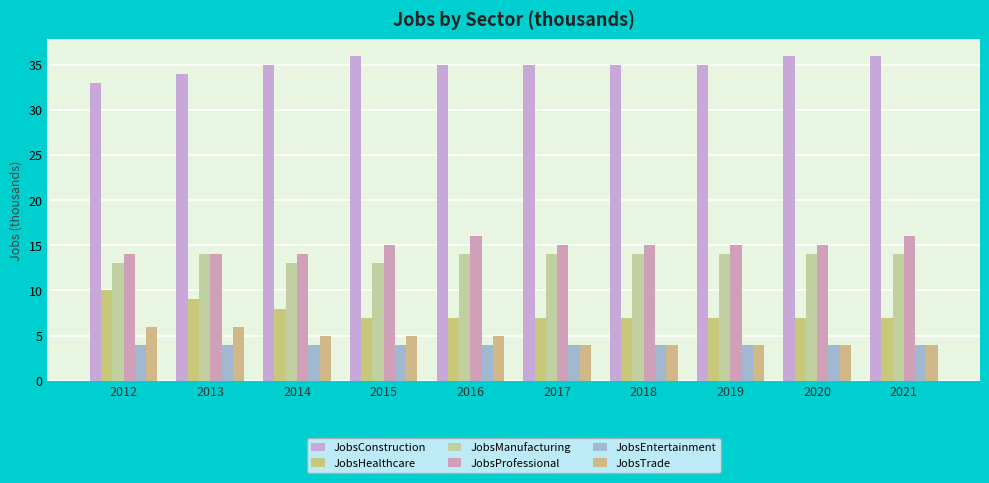

Reading left to right, transcribe all the data shown in this chart.

JobsConstruction: 33	34	35	36	35	35	35	35	36	36
JobsHealthcare: 10	9	8	7	7	7	7	7	7	7
JobsManufacturing: 13	14	13	13	14	14	14	14	14	14
JobsProfessional: 14	14	14	15	16	15	15	15	15	16
JobsEntertainment: 4	4	4	4	4	4	4	4	4	4
JobsTrade: 6	6	5	5	5	4	4	4	4	4